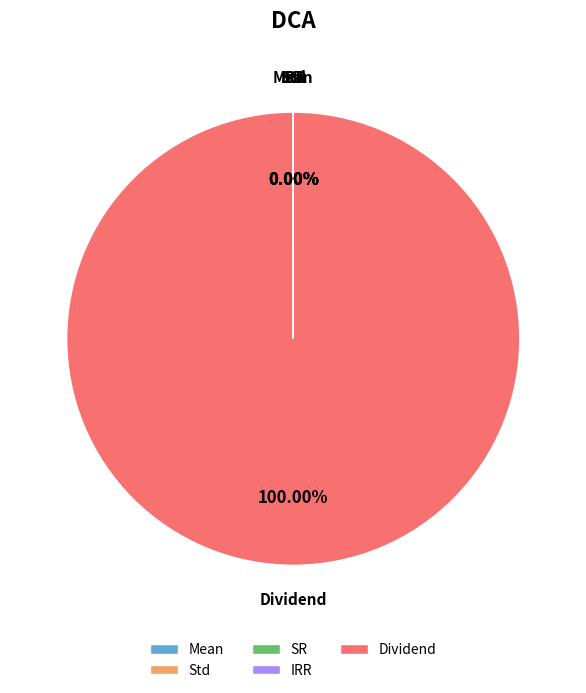

Is there a majority slice in this chart?

Yes